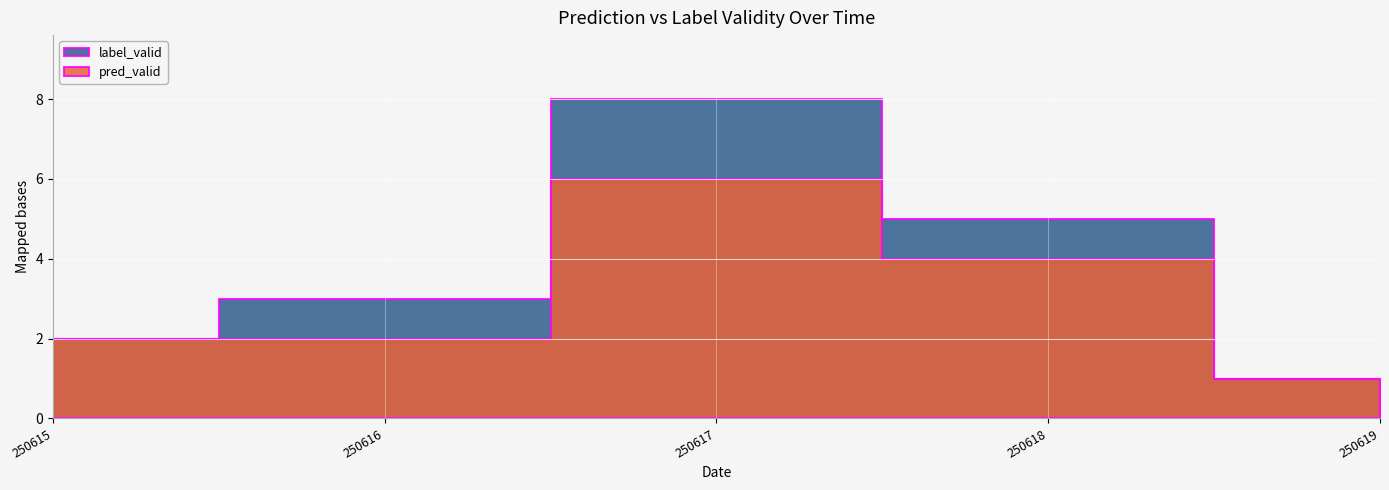

True or false: pred_valid and label_valid cross at least once.

False